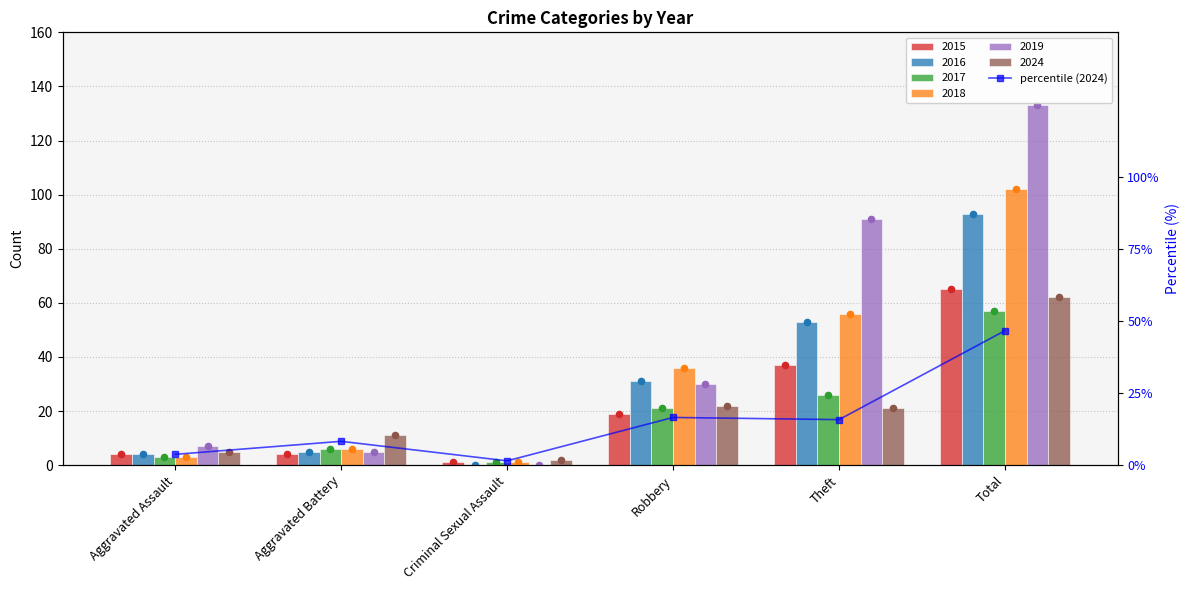

Approximately how many times larger is the value at Aggravated Assault compared to Aggravated Battery?

0.5